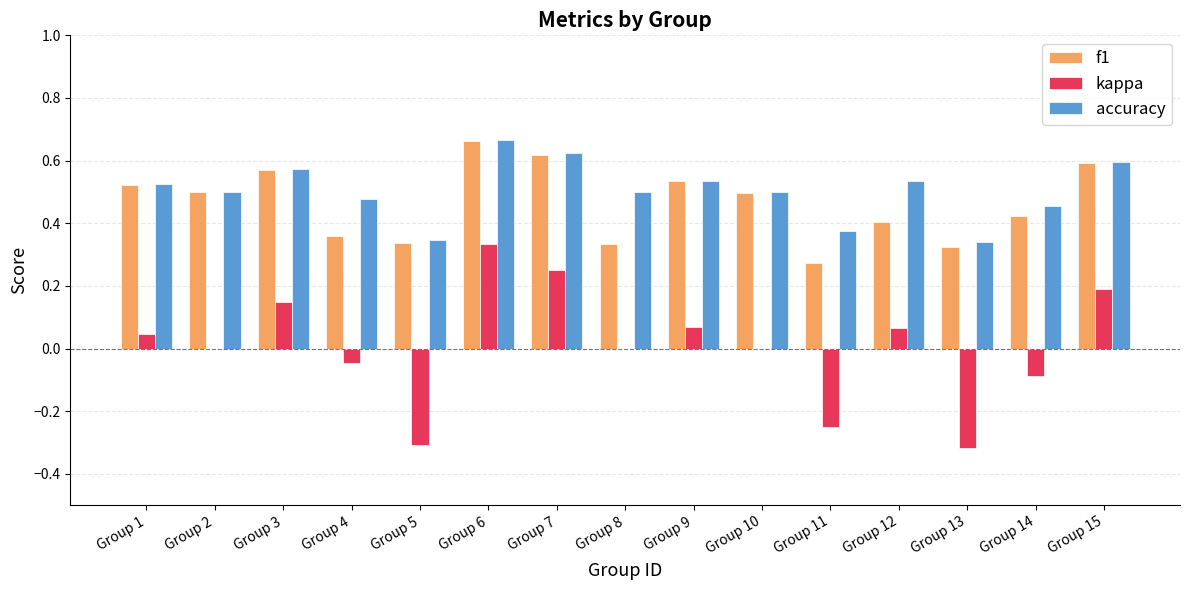

How many categories are shown in the chart?

15